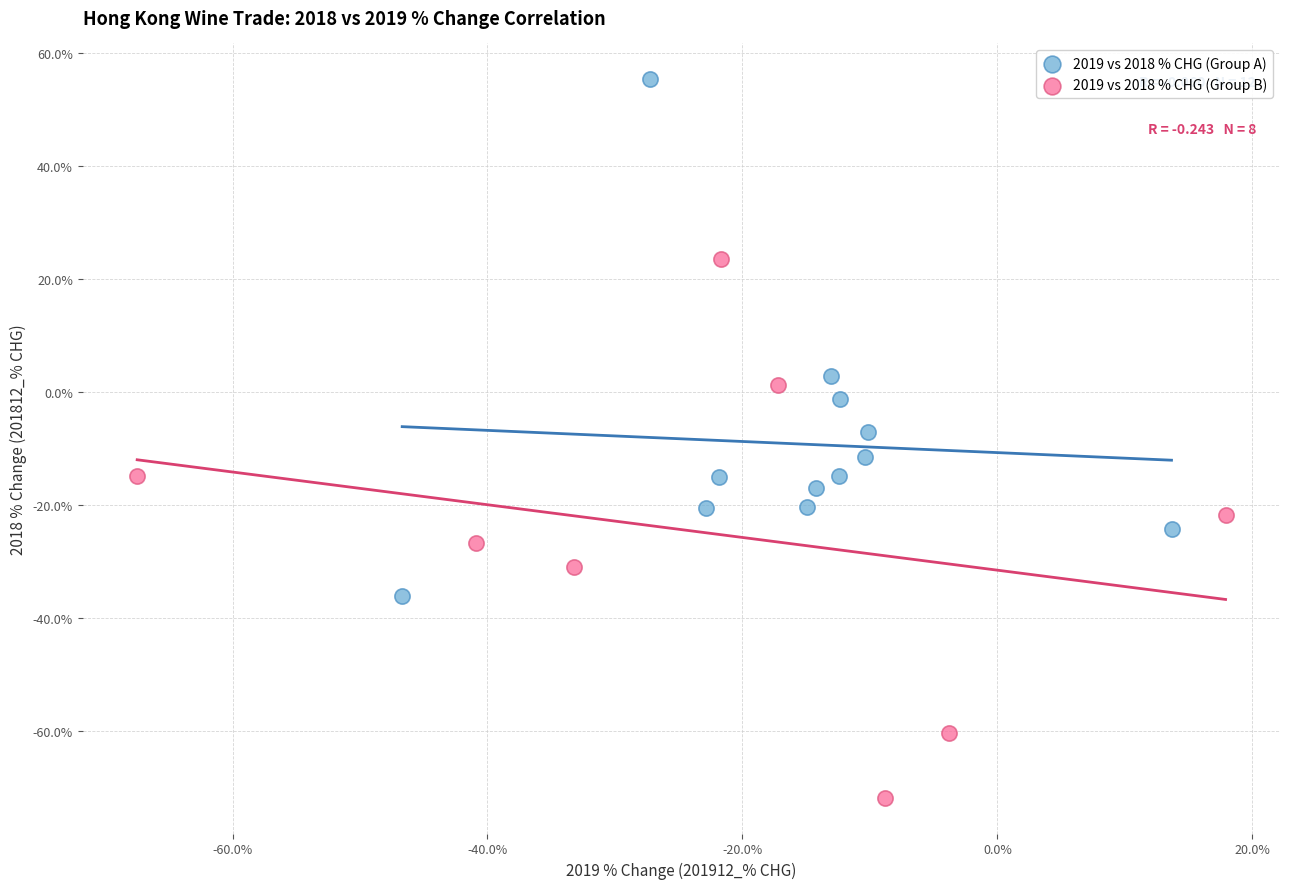

Which series reaches the maximum Y coordinate?

2019 vs 2018 % CHG (Group A)